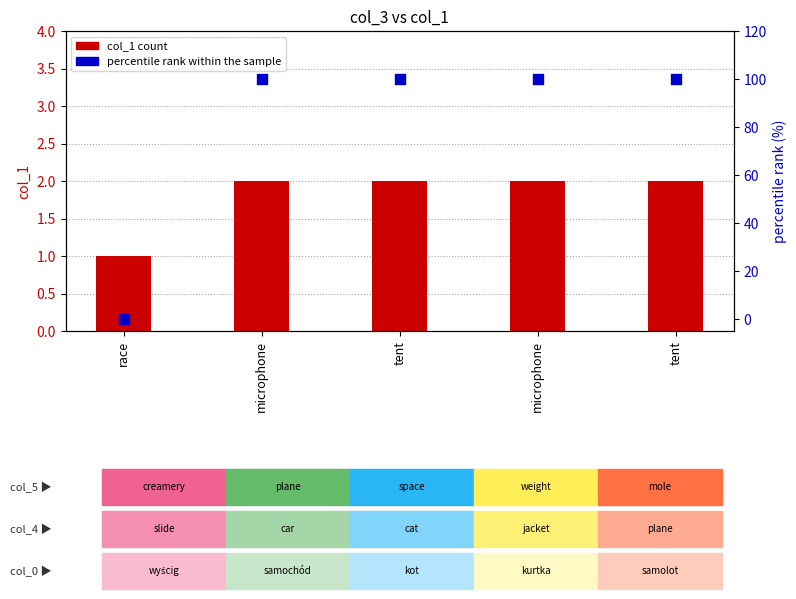

Which series contains the lowest Y value?

percentile rank within the sample